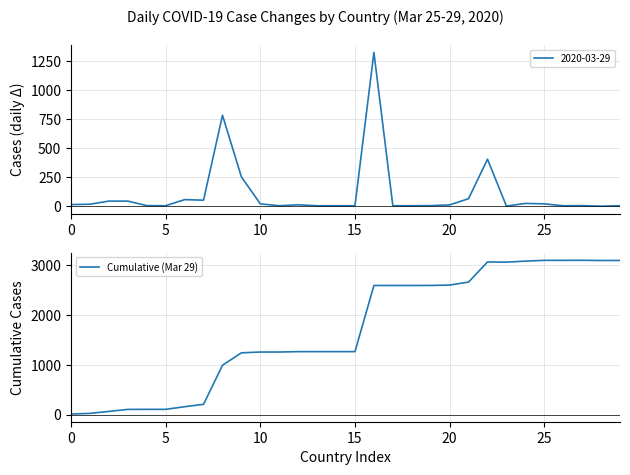

What is the difference between the values at 21 and 5?

2637